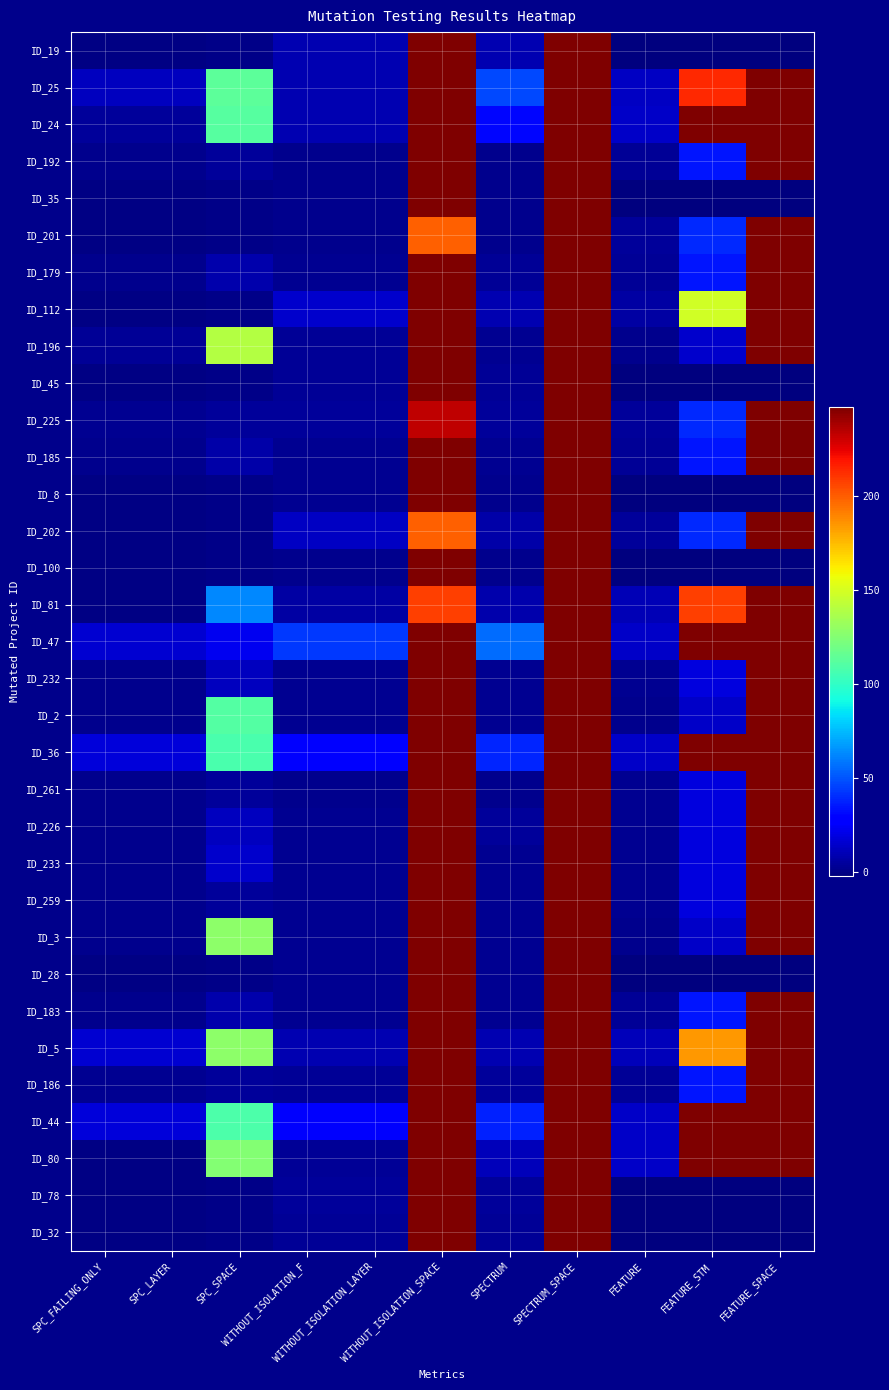

Reading left to right, list all the values displayed in this chart.

ID_19: SPC_FAILING_ONLY=-1	SPC_LAYER=-1	SPC_SPACE=0	WITHOUT_ISOLATION_F=9	WITHOUT_ISOLATION_LAYER=9	WITHOUT_ISOLATION_SPACE=247	SPECTRUM=9	SPECTRUM_SPACE=247	FEATURE=-2	FEATURE_STM=-2	FEATURE_SPACE=-2
ID_25: SPC_FAILING_ONLY=12	SPC_LAYER=12	SPC_SPACE=113	WITHOUT_ISOLATION_F=9	WITHOUT_ISOLATION_LAYER=9	WITHOUT_ISOLATION_SPACE=247	SPECTRUM=47	SPECTRUM_SPACE=247	FEATURE=13	FEATURE_STM=213	FEATURE_SPACE=247
ID_24: SPC_FAILING_ONLY=4	SPC_LAYER=4	SPC_SPACE=111	WITHOUT_ISOLATION_F=9	WITHOUT_ISOLATION_LAYER=9	WITHOUT_ISOLATION_SPACE=247	SPECTRUM=31	SPECTRUM_SPACE=247	FEATURE=14	FEATURE_STM=247	FEATURE_SPACE=247
ID_192: SPC_FAILING_ONLY=1	SPC_LAYER=1	SPC_SPACE=4	WITHOUT_ISOLATION_F=1	WITHOUT_ISOLATION_LAYER=1	WITHOUT_ISOLATION_SPACE=247	SPECTRUM=1	SPECTRUM_SPACE=247	FEATURE=3	FEATURE_STM=34	FEATURE_SPACE=247
ID_35: SPC_FAILING_ONLY=-1	SPC_LAYER=-1	SPC_SPACE=0	WITHOUT_ISOLATION_F=1	WITHOUT_ISOLATION_LAYER=1	WITHOUT_ISOLATION_SPACE=247	SPECTRUM=1	SPECTRUM_SPACE=247	FEATURE=-2	FEATURE_STM=-2	FEATURE_SPACE=-2
ID_201: SPC_FAILING_ONLY=-1	SPC_LAYER=-1	SPC_SPACE=0	WITHOUT_ISOLATION_F=1	WITHOUT_ISOLATION_LAYER=1	WITHOUT_ISOLATION_SPACE=199	SPECTRUM=1	SPECTRUM_SPACE=247	FEATURE=4	FEATURE_STM=39	FEATURE_SPACE=247
ID_179: SPC_FAILING_ONLY=1	SPC_LAYER=1	SPC_SPACE=8	WITHOUT_ISOLATION_F=2	WITHOUT_ISOLATION_LAYER=2	WITHOUT_ISOLATION_SPACE=247	SPECTRUM=3	SPECTRUM_SPACE=247	FEATURE=3	FEATURE_STM=34	FEATURE_SPACE=247
ID_112: SPC_FAILING_ONLY=-1	SPC_LAYER=-1	SPC_SPACE=0	WITHOUT_ISOLATION_F=15	WITHOUT_ISOLATION_LAYER=15	WITHOUT_ISOLATION_SPACE=247	SPECTRUM=9	SPECTRUM_SPACE=247	FEATURE=6	FEATURE_STM=148	FEATURE_SPACE=247
ID_196: SPC_FAILING_ONLY=3	SPC_LAYER=3	SPC_SPACE=140	WITHOUT_ISOLATION_F=3	WITHOUT_ISOLATION_LAYER=3	WITHOUT_ISOLATION_SPACE=247	SPECTRUM=2	SPECTRUM_SPACE=247	FEATURE=1	FEATURE_STM=15	FEATURE_SPACE=247
ID_45: SPC_FAILING_ONLY=-1	SPC_LAYER=-1	SPC_SPACE=0	WITHOUT_ISOLATION_F=3	WITHOUT_ISOLATION_LAYER=3	WITHOUT_ISOLATION_SPACE=247	SPECTRUM=3	SPECTRUM_SPACE=247	FEATURE=-2	FEATURE_STM=-2	FEATURE_SPACE=-2
ID_225: SPC_FAILING_ONLY=2	SPC_LAYER=2	SPC_SPACE=4	WITHOUT_ISOLATION_F=4	WITHOUT_ISOLATION_LAYER=4	WITHOUT_ISOLATION_SPACE=233	SPECTRUM=4	SPECTRUM_SPACE=247	FEATURE=4	FEATURE_STM=39	FEATURE_SPACE=247
ID_185: SPC_FAILING_ONLY=1	SPC_LAYER=1	SPC_SPACE=7	WITHOUT_ISOLATION_F=2	WITHOUT_ISOLATION_LAYER=2	WITHOUT_ISOLATION_SPACE=247	SPECTRUM=2	SPECTRUM_SPACE=247	FEATURE=3	FEATURE_STM=34	FEATURE_SPACE=247
ID_8: SPC_FAILING_ONLY=-1	SPC_LAYER=-1	SPC_SPACE=0	WITHOUT_ISOLATION_F=2	WITHOUT_ISOLATION_LAYER=2	WITHOUT_ISOLATION_SPACE=247	SPECTRUM=1	SPECTRUM_SPACE=247	FEATURE=-2	FEATURE_STM=-2	FEATURE_SPACE=-2
ID_202: SPC_FAILING_ONLY=-1	SPC_LAYER=-1	SPC_SPACE=0	WITHOUT_ISOLATION_F=13	WITHOUT_ISOLATION_LAYER=13	WITHOUT_ISOLATION_SPACE=199	SPECTRUM=7	SPECTRUM_SPACE=247	FEATURE=4	FEATURE_STM=39	FEATURE_SPACE=247
ID_100: SPC_FAILING_ONLY=-1	SPC_LAYER=-1	SPC_SPACE=0	WITHOUT_ISOLATION_F=1	WITHOUT_ISOLATION_LAYER=1	WITHOUT_ISOLATION_SPACE=247	SPECTRUM=1	SPECTRUM_SPACE=247	FEATURE=-2	FEATURE_STM=-2	FEATURE_SPACE=-2
ID_81: SPC_FAILING_ONLY=-1	SPC_LAYER=-1	SPC_SPACE=63	WITHOUT_ISOLATION_F=6	WITHOUT_ISOLATION_LAYER=6	WITHOUT_ISOLATION_SPACE=208	SPECTRUM=8	SPECTRUM_SPACE=247	FEATURE=10	FEATURE_STM=208	FEATURE_SPACE=247
ID_47: SPC_FAILING_ONLY=16	SPC_LAYER=16	SPC_SPACE=23	WITHOUT_ISOLATION_F=43	WITHOUT_ISOLATION_LAYER=43	WITHOUT_ISOLATION_SPACE=247	SPECTRUM=56	SPECTRUM_SPACE=247	FEATURE=14	FEATURE_STM=247	FEATURE_SPACE=247
ID_232: SPC_FAILING_ONLY=1	SPC_LAYER=1	SPC_SPACE=12	WITHOUT_ISOLATION_F=2	WITHOUT_ISOLATION_LAYER=2	WITHOUT_ISOLATION_SPACE=247	SPECTRUM=2	SPECTRUM_SPACE=247	FEATURE=2	FEATURE_STM=19	FEATURE_SPACE=247
ID_2: SPC_FAILING_ONLY=1	SPC_LAYER=1	SPC_SPACE=110	WITHOUT_ISOLATION_F=2	WITHOUT_ISOLATION_LAYER=2	WITHOUT_ISOLATION_SPACE=247	SPECTRUM=2	SPECTRUM_SPACE=247	FEATURE=1	FEATURE_STM=14	FEATURE_SPACE=247
ID_36: SPC_FAILING_ONLY=18	SPC_LAYER=18	SPC_SPACE=107	WITHOUT_ISOLATION_F=28	WITHOUT_ISOLATION_LAYER=28	WITHOUT_ISOLATION_SPACE=247	SPECTRUM=38	SPECTRUM_SPACE=247	FEATURE=14	FEATURE_STM=247	FEATURE_SPACE=247
ID_261: SPC_FAILING_ONLY=1	SPC_LAYER=1	SPC_SPACE=4	WITHOUT_ISOLATION_F=1	WITHOUT_ISOLATION_LAYER=1	WITHOUT_ISOLATION_SPACE=247	SPECTRUM=1	SPECTRUM_SPACE=247	FEATURE=2	FEATURE_STM=19	FEATURE_SPACE=247
ID_226: SPC_FAILING_ONLY=1	SPC_LAYER=1	SPC_SPACE=12	WITHOUT_ISOLATION_F=2	WITHOUT_ISOLATION_LAYER=2	WITHOUT_ISOLATION_SPACE=247	SPECTRUM=4	SPECTRUM_SPACE=247	FEATURE=2	FEATURE_STM=19	FEATURE_SPACE=247
ID_233: SPC_FAILING_ONLY=1	SPC_LAYER=1	SPC_SPACE=15	WITHOUT_ISOLATION_F=2	WITHOUT_ISOLATION_LAYER=2	WITHOUT_ISOLATION_SPACE=247	SPECTRUM=2	SPECTRUM_SPACE=247	FEATURE=2	FEATURE_STM=19	FEATURE_SPACE=247
ID_259: SPC_FAILING_ONLY=1	SPC_LAYER=1	SPC_SPACE=4	WITHOUT_ISOLATION_F=2	WITHOUT_ISOLATION_LAYER=2	WITHOUT_ISOLATION_SPACE=247	SPECTRUM=2	SPECTRUM_SPACE=247	FEATURE=2	FEATURE_STM=19	FEATURE_SPACE=247
ID_3: SPC_FAILING_ONLY=1	SPC_LAYER=1	SPC_SPACE=128	WITHOUT_ISOLATION_F=2	WITHOUT_ISOLATION_LAYER=2	WITHOUT_ISOLATION_SPACE=247	SPECTRUM=2	SPECTRUM_SPACE=247	FEATURE=1	FEATURE_STM=14	FEATURE_SPACE=247
ID_28: SPC_FAILING_ONLY=-1	SPC_LAYER=-1	SPC_SPACE=0	WITHOUT_ISOLATION_F=2	WITHOUT_ISOLATION_LAYER=2	WITHOUT_ISOLATION_SPACE=247	SPECTRUM=2	SPECTRUM_SPACE=247	FEATURE=-2	FEATURE_STM=-2	FEATURE_SPACE=-2
ID_183: SPC_FAILING_ONLY=1	SPC_LAYER=1	SPC_SPACE=8	WITHOUT_ISOLATION_F=2	WITHOUT_ISOLATION_LAYER=2	WITHOUT_ISOLATION_SPACE=247	SPECTRUM=2	SPECTRUM_SPACE=247	FEATURE=3	FEATURE_STM=34	FEATURE_SPACE=247
ID_5: SPC_FAILING_ONLY=16	SPC_LAYER=16	SPC_SPACE=128	WITHOUT_ISOLATION_F=9	WITHOUT_ISOLATION_LAYER=9	WITHOUT_ISOLATION_SPACE=247	SPECTRUM=9	SPECTRUM_SPACE=247	FEATURE=11	FEATURE_STM=184	FEATURE_SPACE=247
ID_186: SPC_FAILING_ONLY=2	SPC_LAYER=2	SPC_SPACE=4	WITHOUT_ISOLATION_F=3	WITHOUT_ISOLATION_LAYER=3	WITHOUT_ISOLATION_SPACE=247	SPECTRUM=4	SPECTRUM_SPACE=247	FEATURE=3	FEATURE_STM=34	FEATURE_SPACE=247
ID_44: SPC_FAILING_ONLY=18	SPC_LAYER=18	SPC_SPACE=108	WITHOUT_ISOLATION_F=26	WITHOUT_ISOLATION_LAYER=26	WITHOUT_ISOLATION_SPACE=247	SPECTRUM=37	SPECTRUM_SPACE=247	FEATURE=14	FEATURE_STM=247	FEATURE_SPACE=247
ID_80: SPC_FAILING_ONLY=-1	SPC_LAYER=-1	SPC_SPACE=125	WITHOUT_ISOLATION_F=3	WITHOUT_ISOLATION_LAYER=3	WITHOUT_ISOLATION_SPACE=247	SPECTRUM=11	SPECTRUM_SPACE=247	FEATURE=14	FEATURE_STM=247	FEATURE_SPACE=247
ID_78: SPC_FAILING_ONLY=-1	SPC_LAYER=-1	SPC_SPACE=0	WITHOUT_ISOLATION_F=4	WITHOUT_ISOLATION_LAYER=4	WITHOUT_ISOLATION_SPACE=247	SPECTRUM=4	SPECTRUM_SPACE=247	FEATURE=-2	FEATURE_STM=-2	FEATURE_SPACE=-2
ID_32: SPC_FAILING_ONLY=-1	SPC_LAYER=-1	SPC_SPACE=0	WITHOUT_ISOLATION_F=3	WITHOUT_ISOLATION_LAYER=3	WITHOUT_ISOLATION_SPACE=247	SPECTRUM=3	SPECTRUM_SPACE=247	FEATURE=-2	FEATURE_STM=-2	FEATURE_SPACE=-2